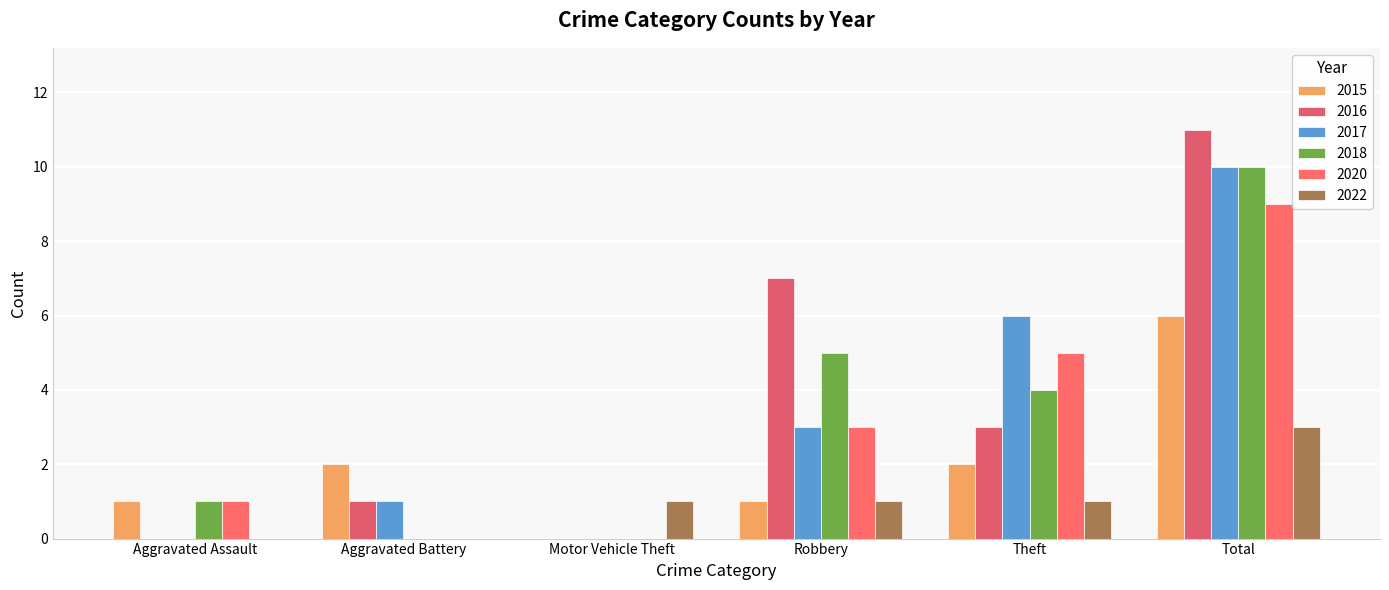

Rank the series by their maximum value, from lowest to highest.

2022, 2015, 2020, 2017, 2018, 2016